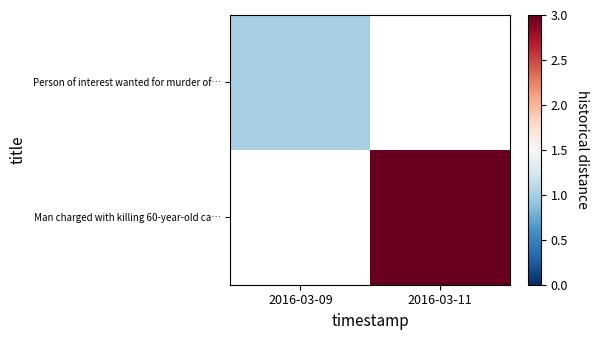

How many series are shown in this chart?

2